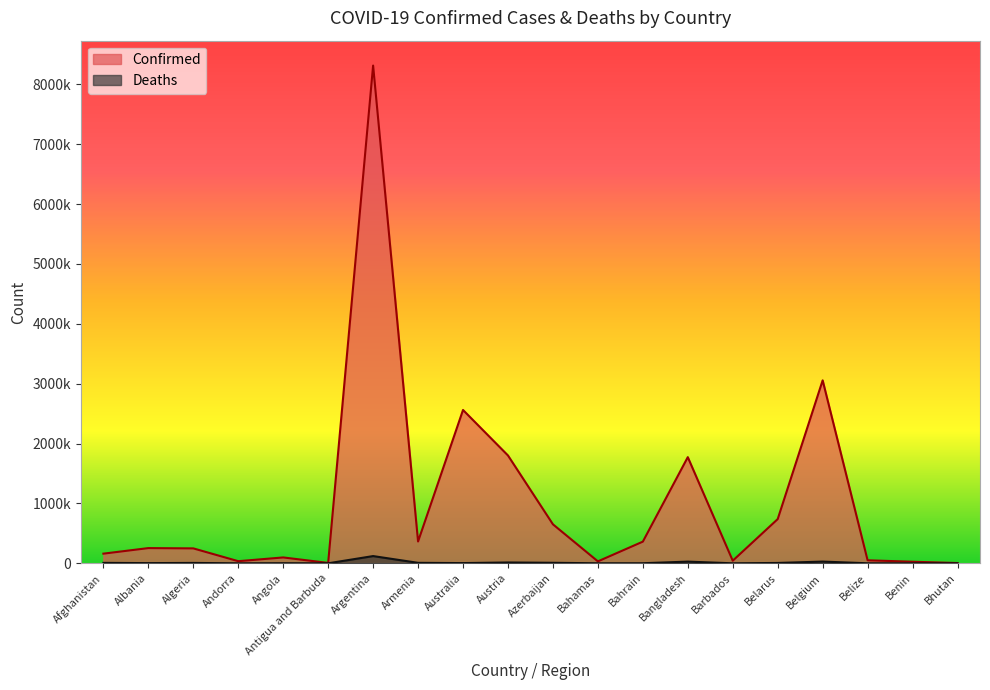

Which series changed the most between Afghanistan and Barbados?

Confirmed